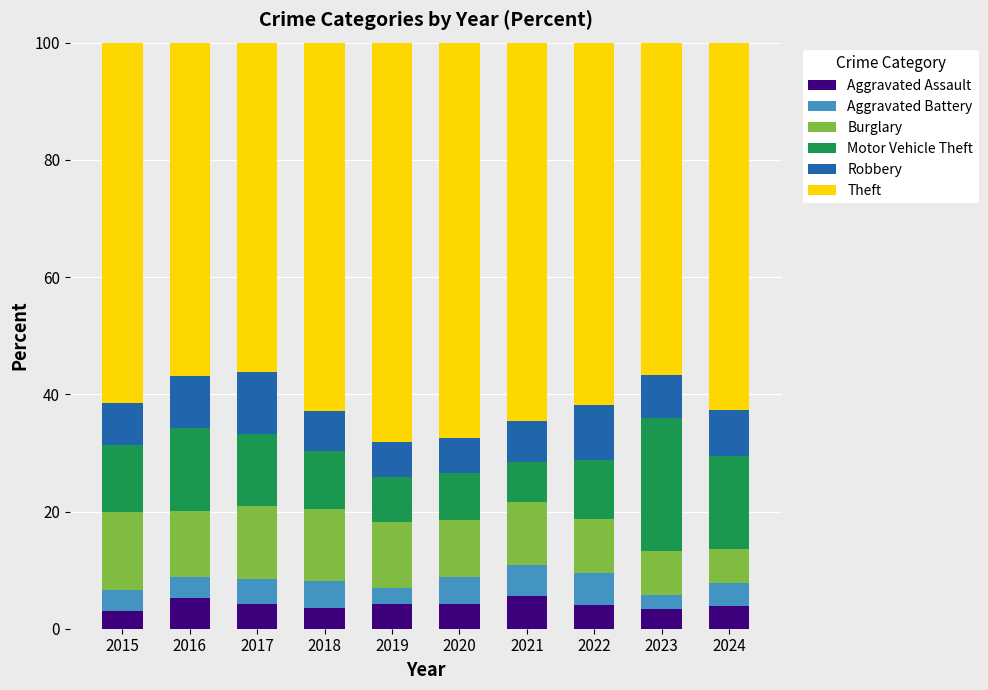

What is the sum of all Aggravated Assault values?

41.5